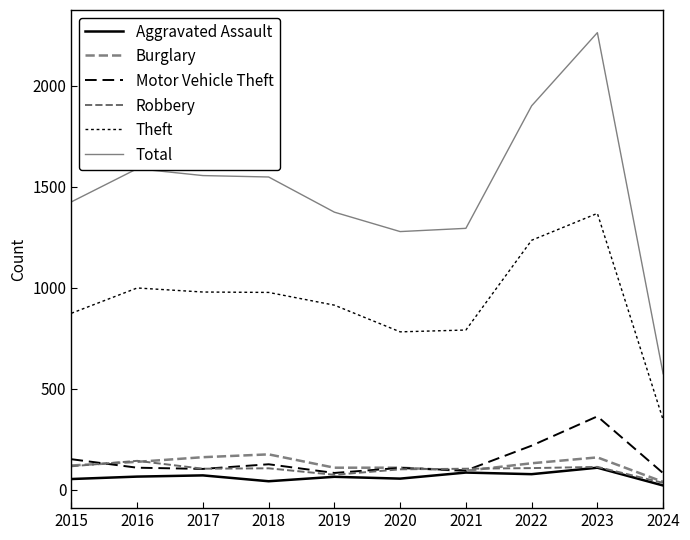

Is this an area chart (filled region under the line)?

No